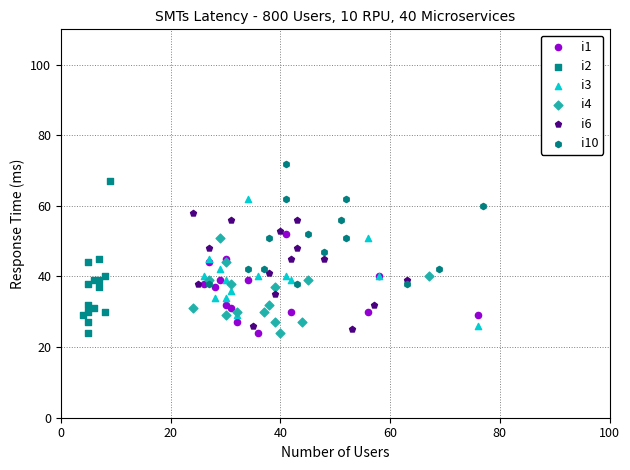

Which series reaches the maximum Y coordinate?

i10